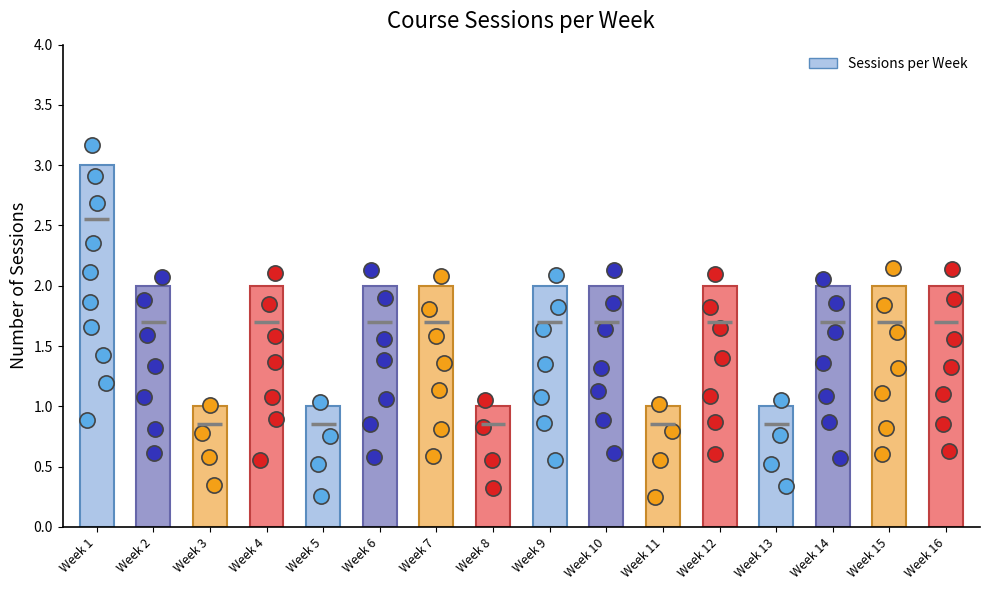

Which has a higher value, Week 2 or Week 12?

Week 2